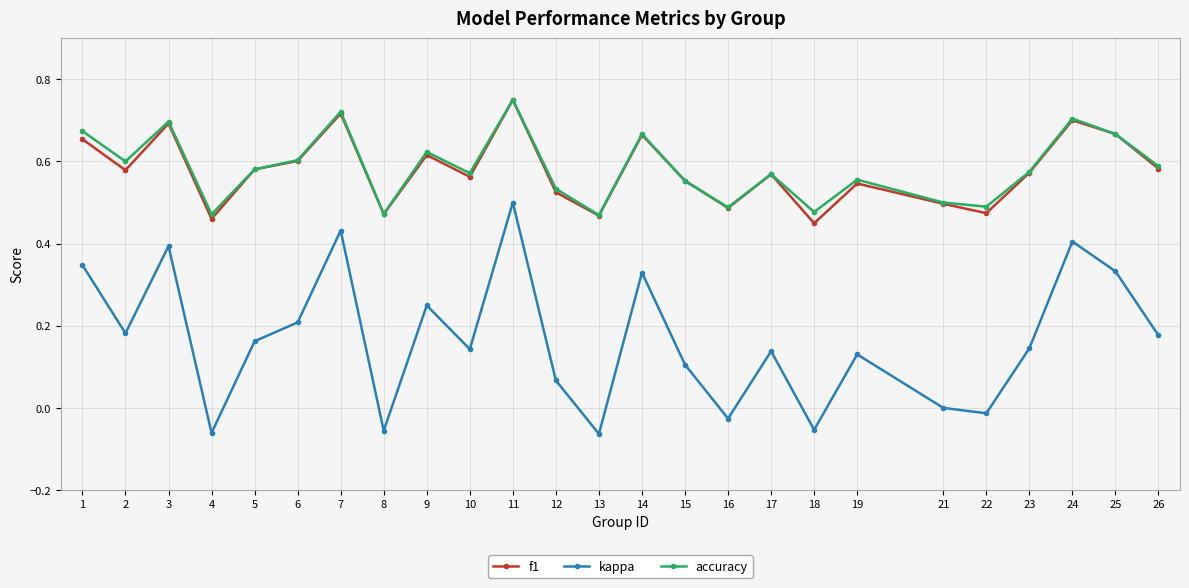

What is the sum of all f1 values?

14.4